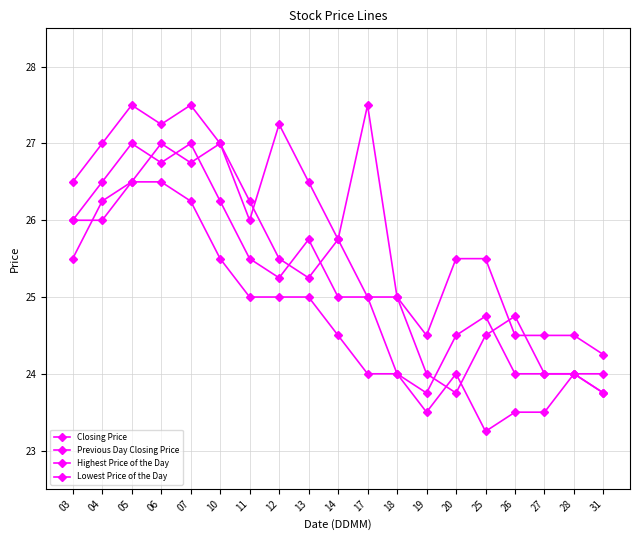

At which category does the chart reach its peak across all series?

05